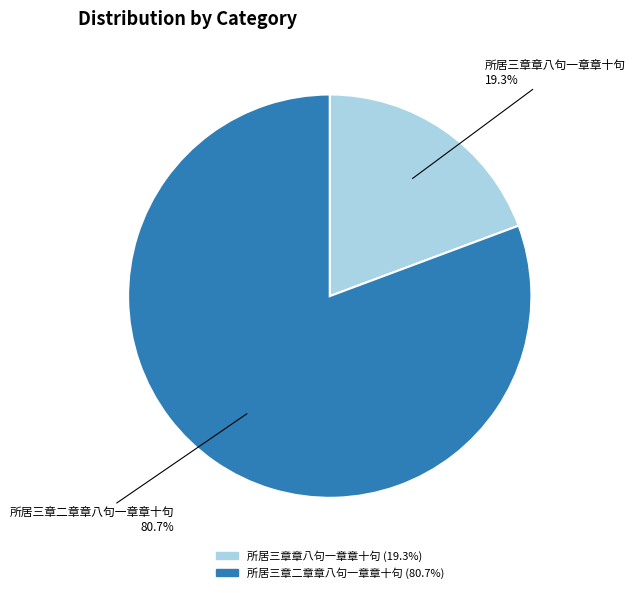

To the nearest percent, what portion does 所居三章二章章八句一章章十句 represent?

81%